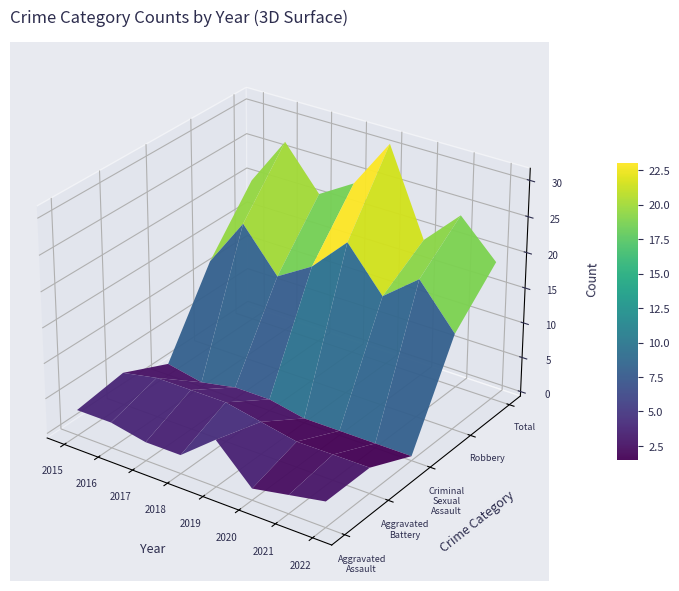

How many values in the Aggravated Assault series exceed 3?

1